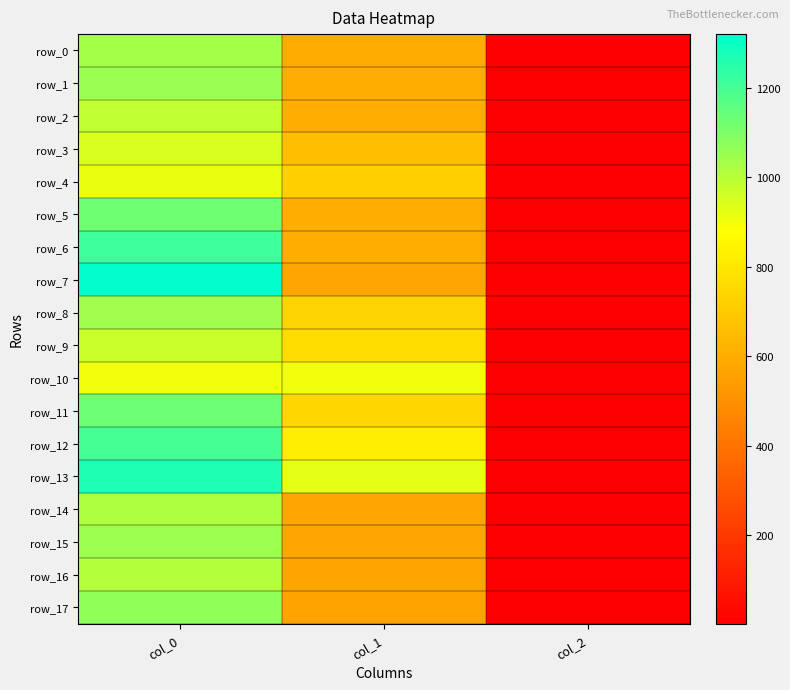

True or false: row_14 has a value of 361.3 at col_1.

False